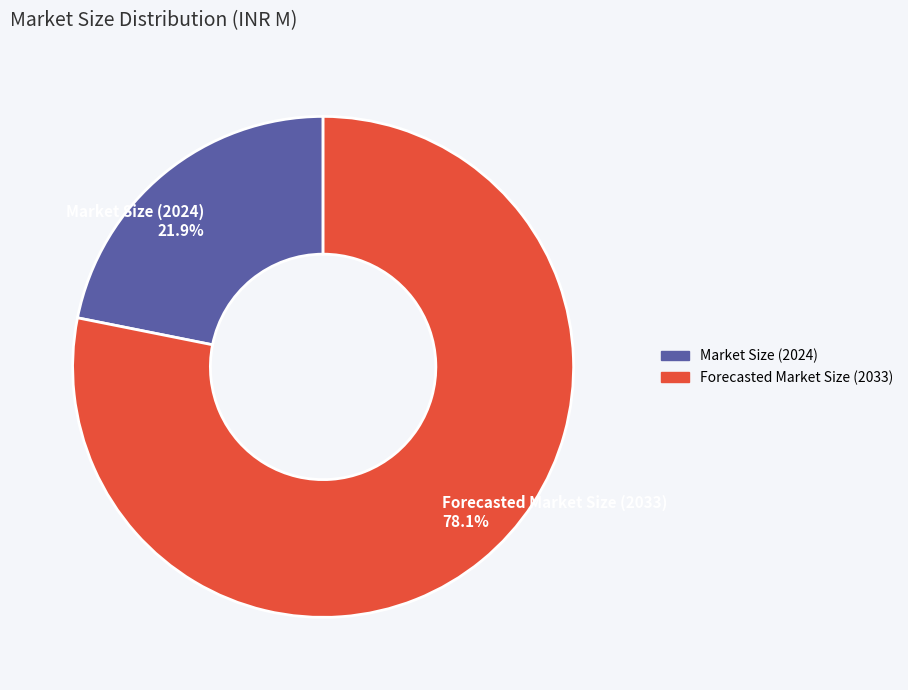

What is the total percentage of Forecasted Market Size (2033) and Market Size (2024)?

100.0%